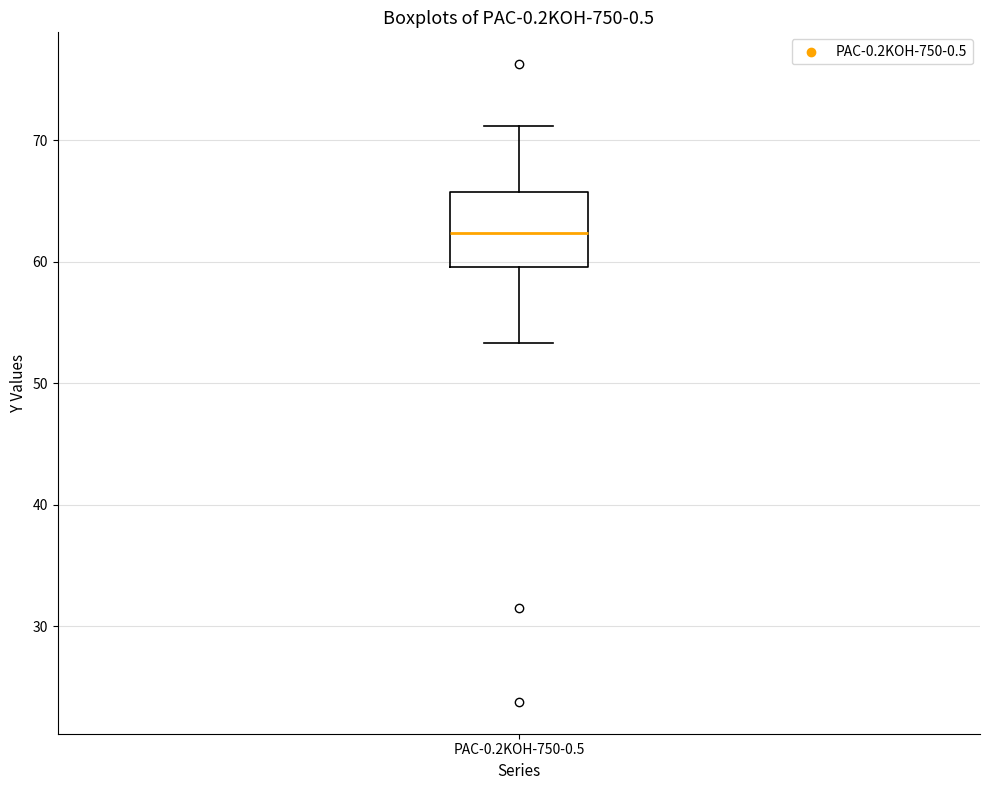

Read this box plot against the y-axis: the position of the median line, the range covered by the box, and the ends of both whiskers. The values are not printed on the chart, so give them approximately, as read against the axis.

median 62, box 60 to 66, whiskers 53 to 71